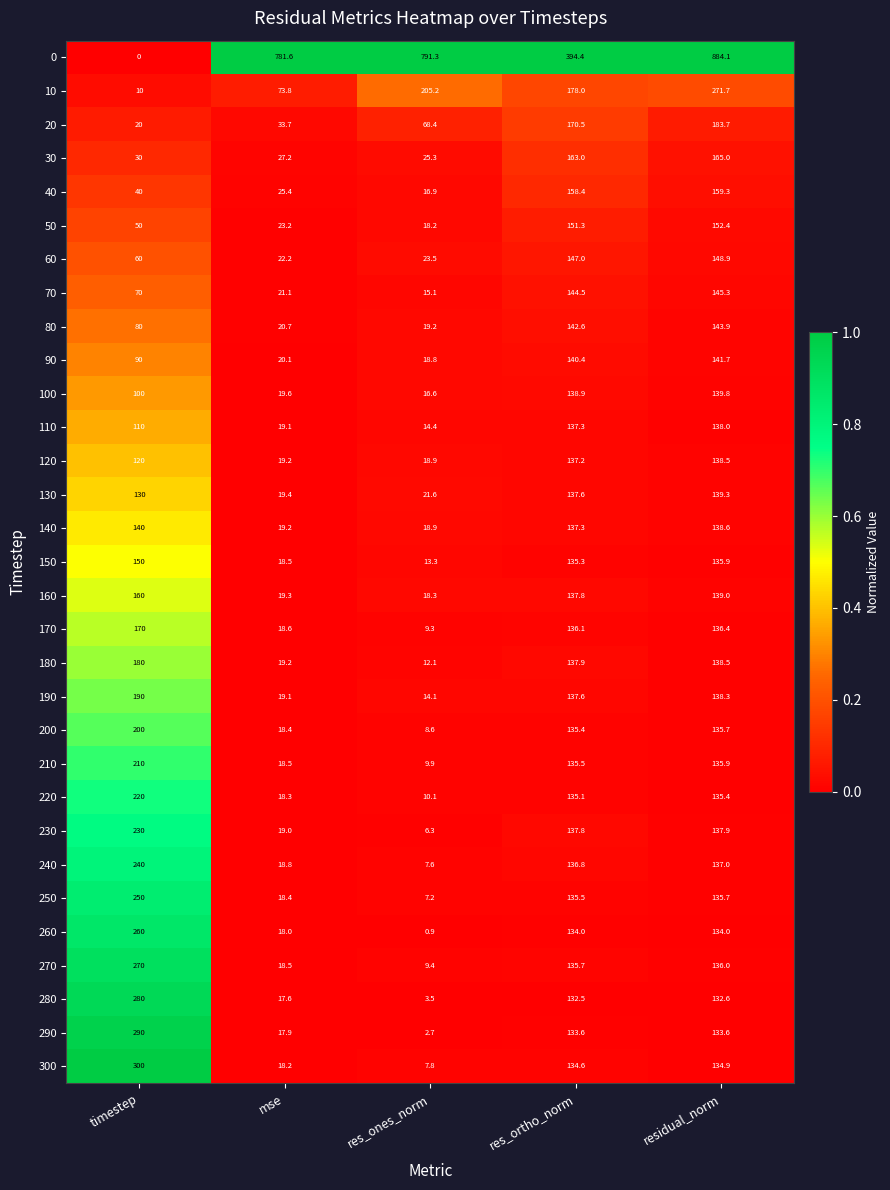

Which series changed the most between mse and res_ones_norm?

10